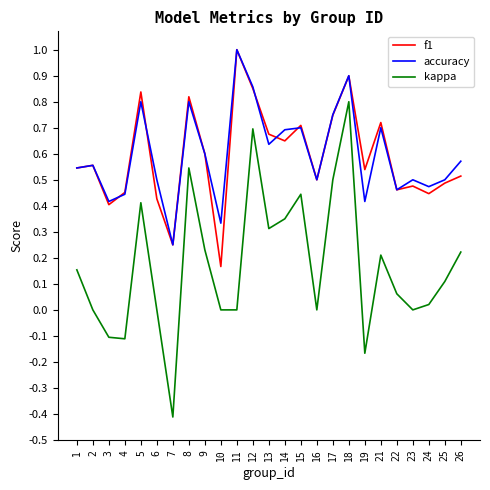

Is it true that accuracy equals 0.6 at 3?

False